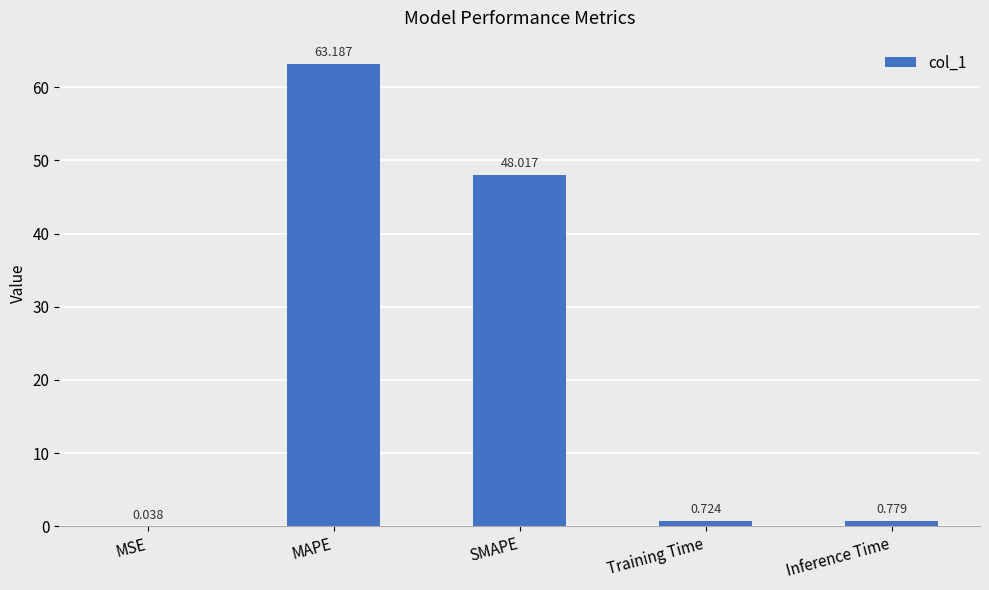

Which label corresponds to the largest value in the chart?

MAPE